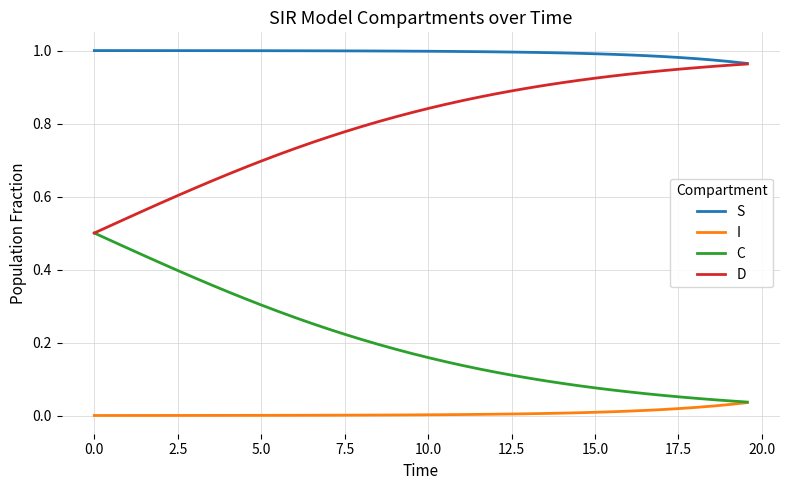

Rank the series by their average value, from highest to lowest.

S, D, C, I